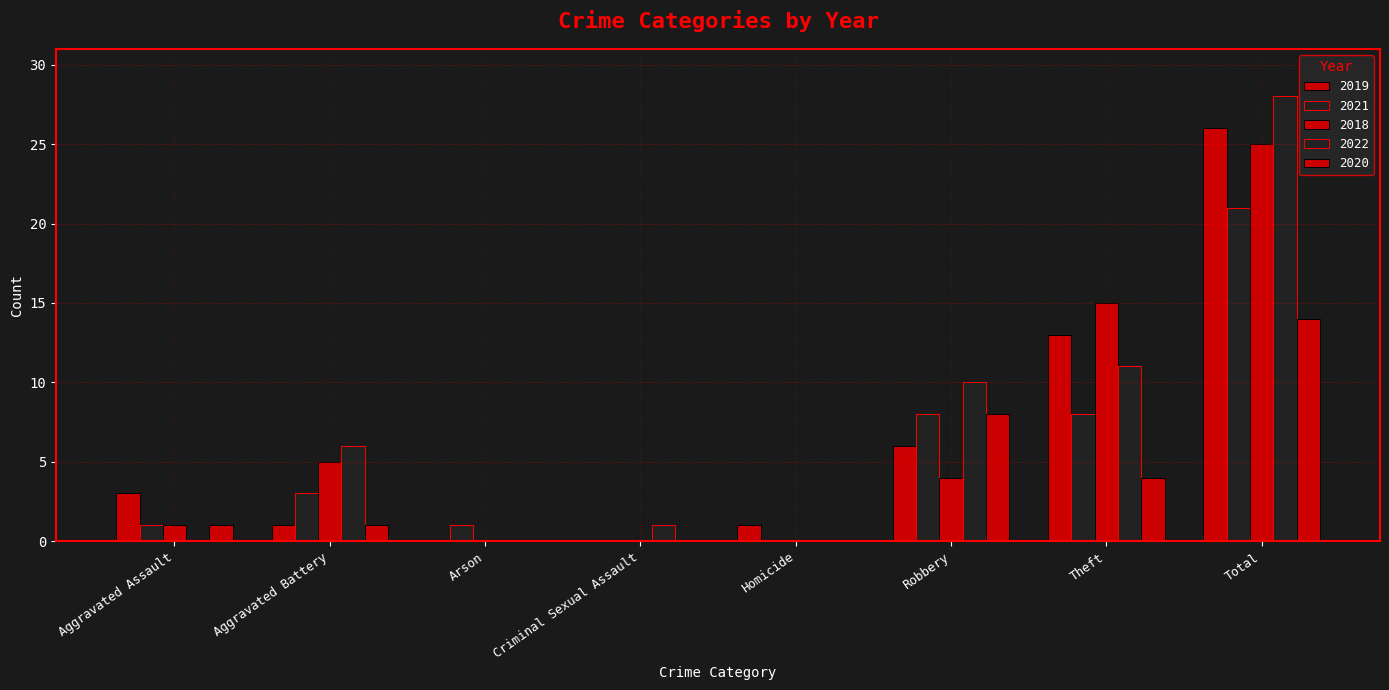

The 2018 series shows 5 at Aggravated Battery. True or false?

True